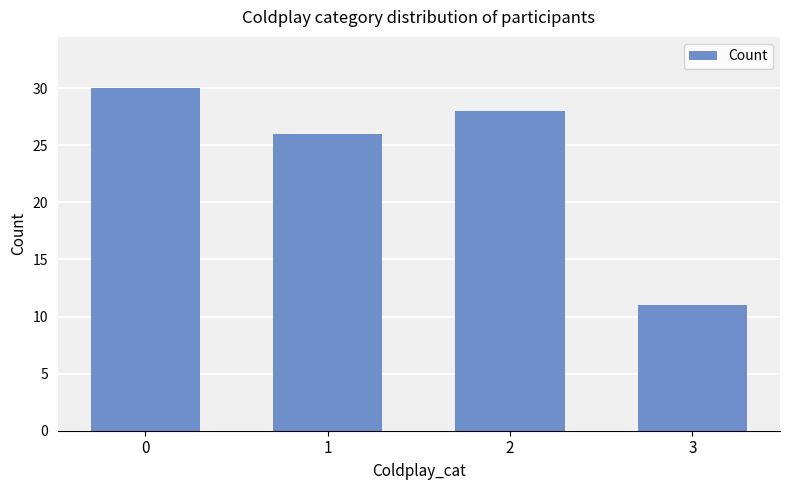

How many data points are less than 28?

2